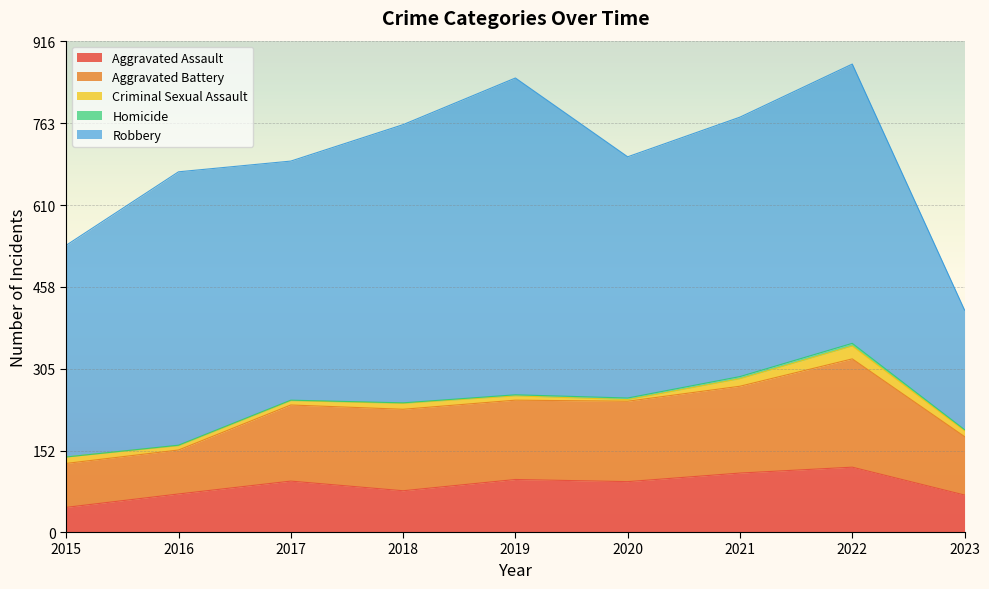

At which category is the sum across all series the highest?

2022